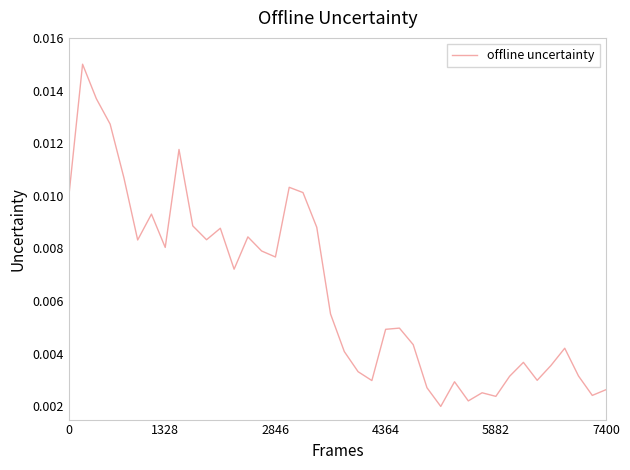

Where is the data nearest to the value 0?

27